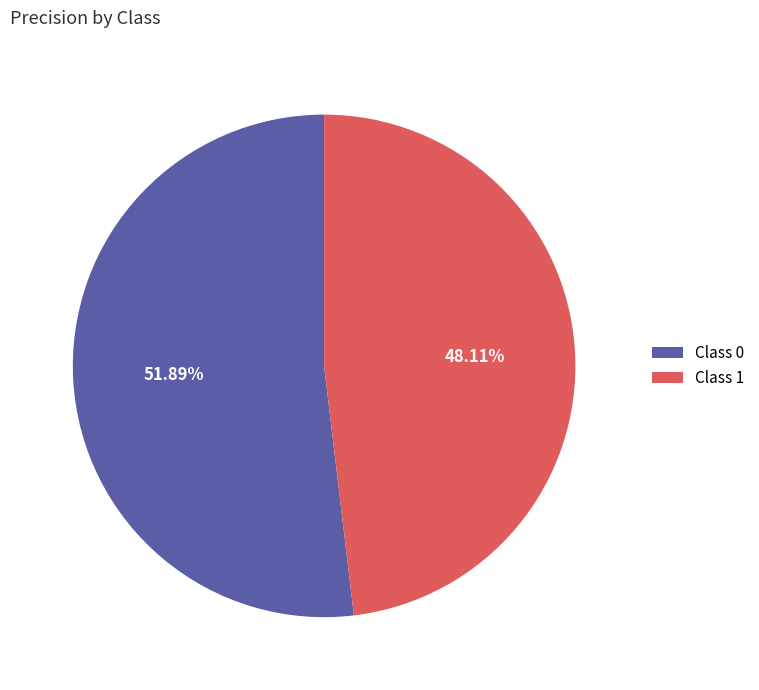

Is Class 1 the majority of the pie?

No